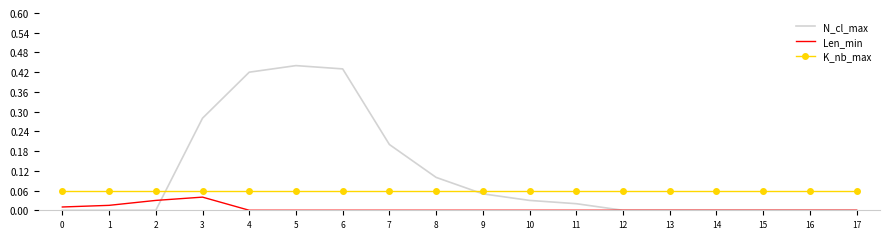

How many times do K_nb_max and N_cl_max cross each other?

2